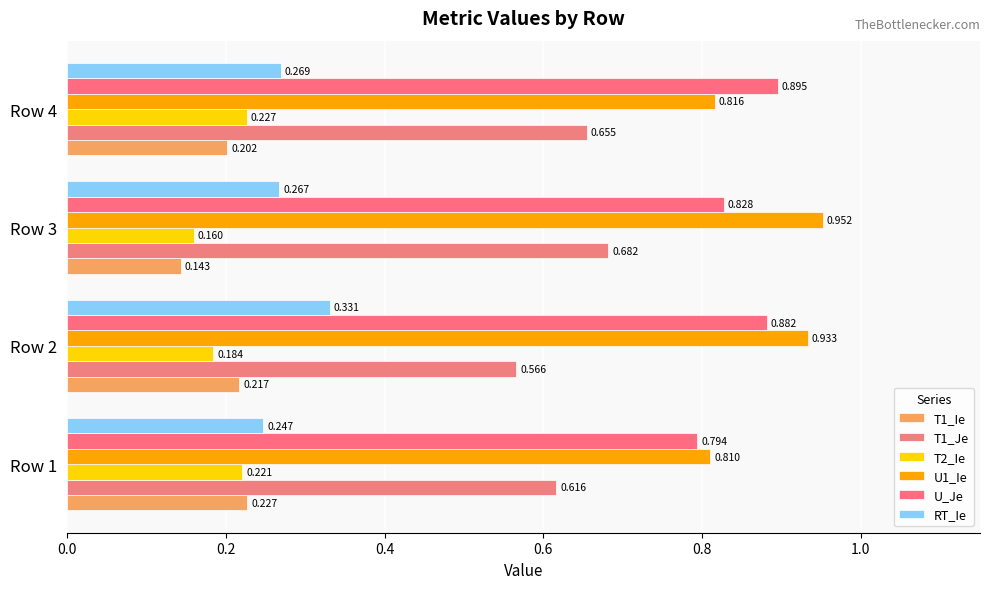

How many data points does each series have?

4